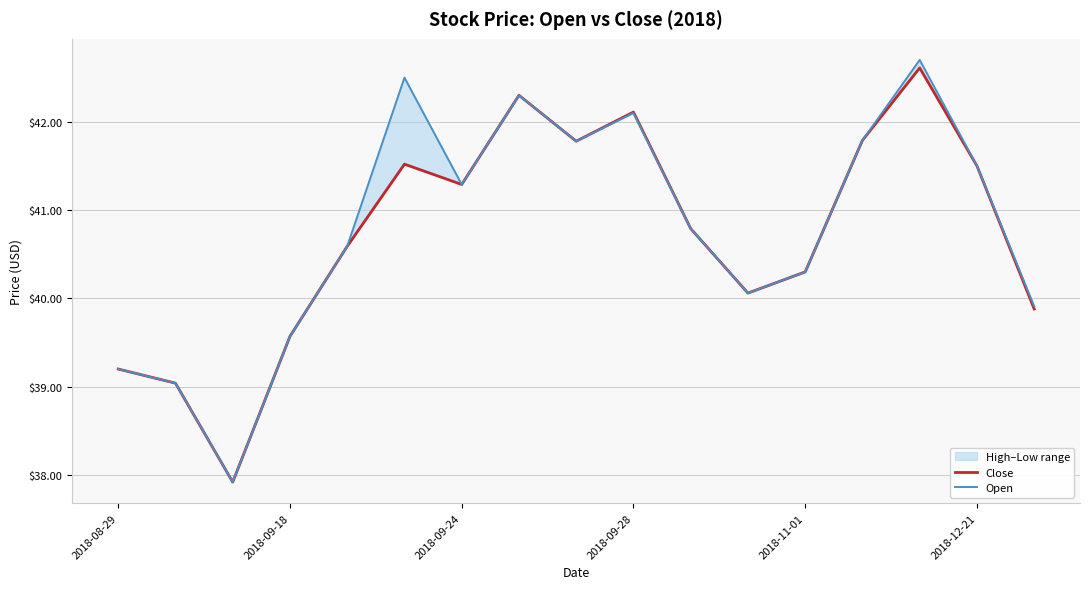

The Close series shows 22.0 at 2018-12-21. True or false?

False